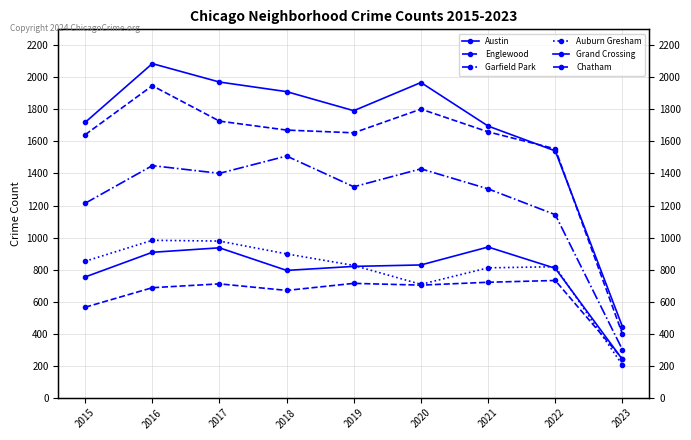

Where is the first local minimum for Chatham?

2018